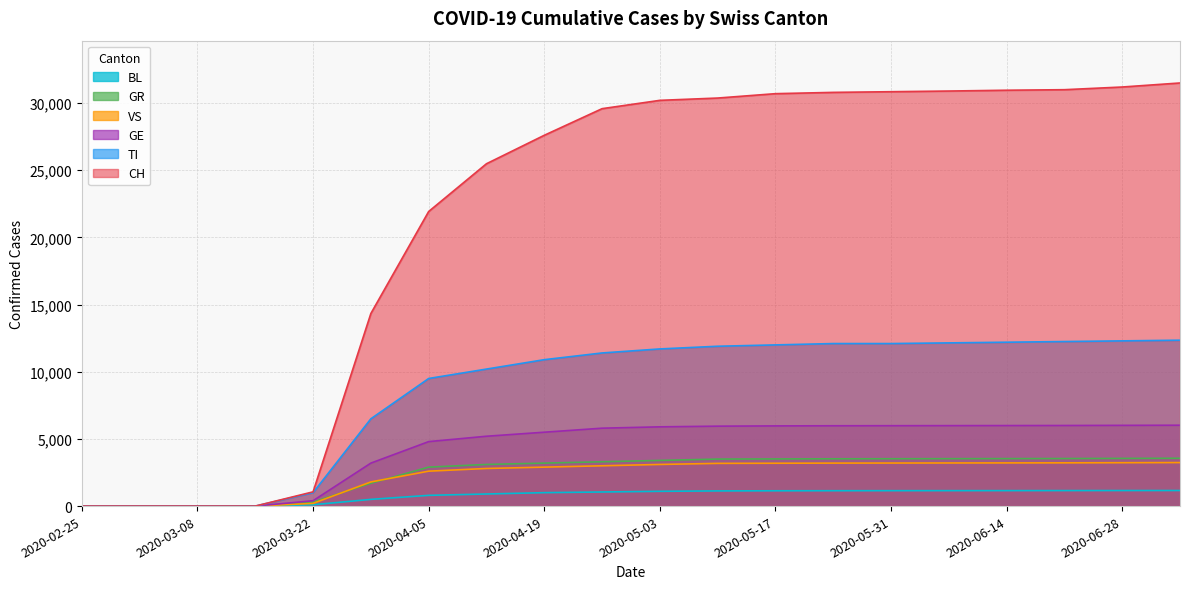

The CH series shows 30207 at 2020-05-03. True or false?

True